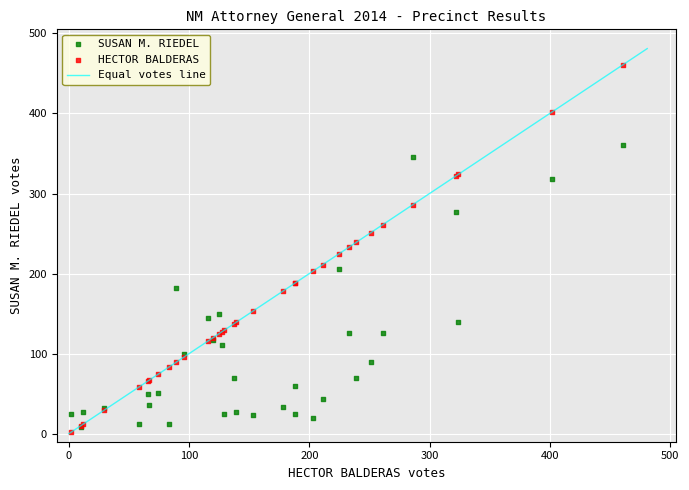

Which series contains the highest Y value?

HECTOR BALDERAS